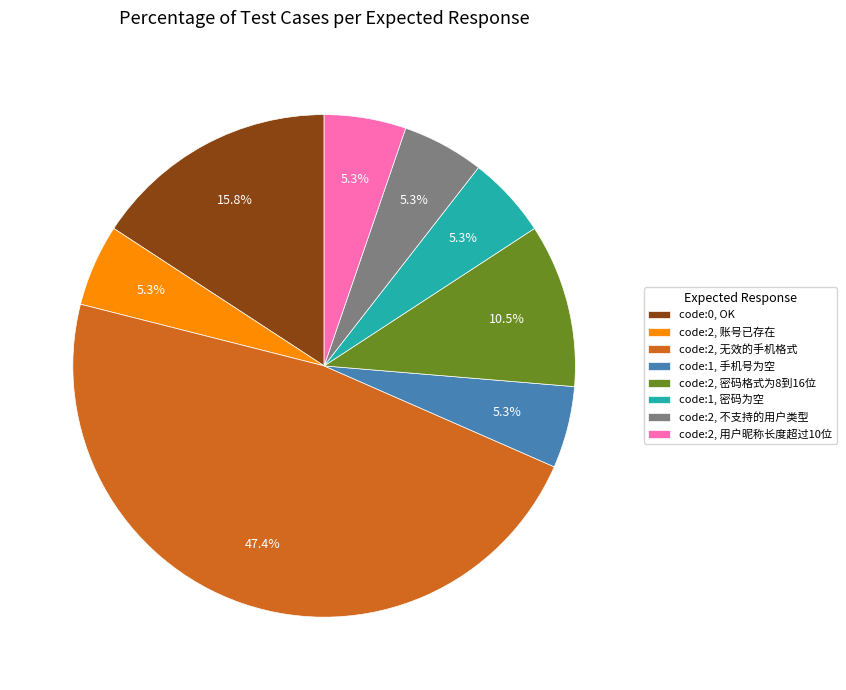

To the nearest percent, what is the difference between the largest and smallest slice percentages?

42%